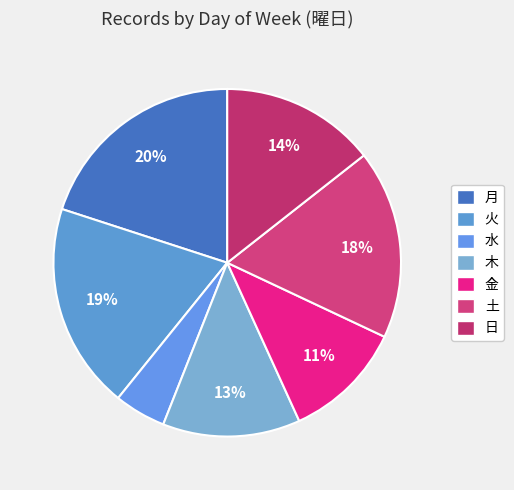

How many segments does this pie chart have?

7